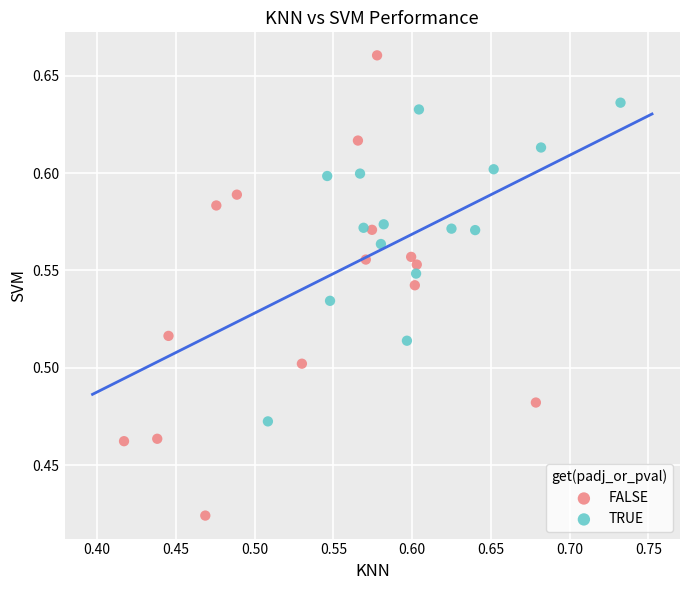

Which series reaches the maximum Y coordinate?

FALSE